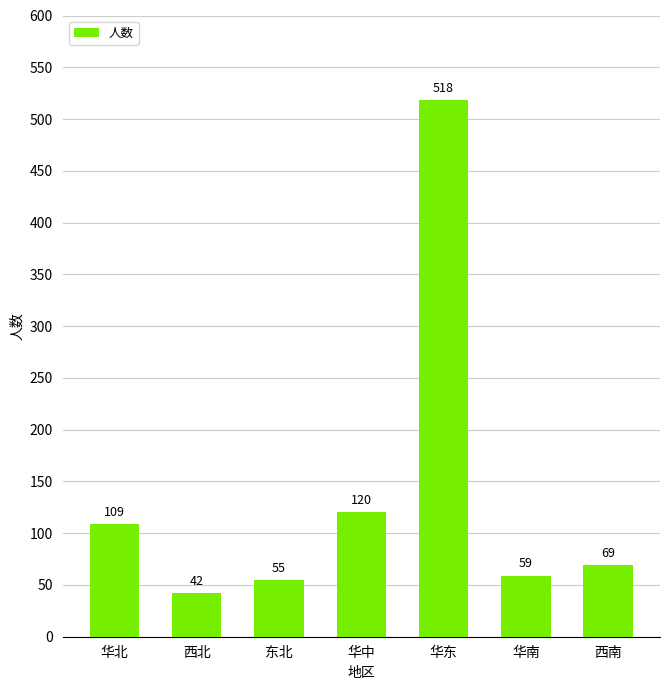

How many data points are less than 69?

3